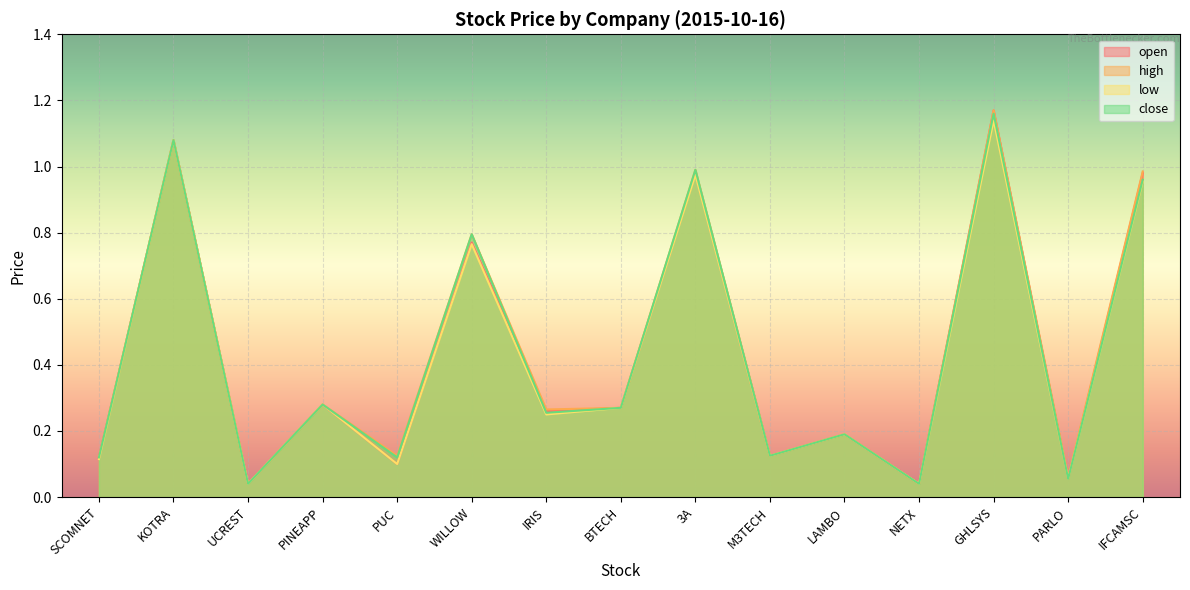

True or false: high and open intersect in this chart.

False